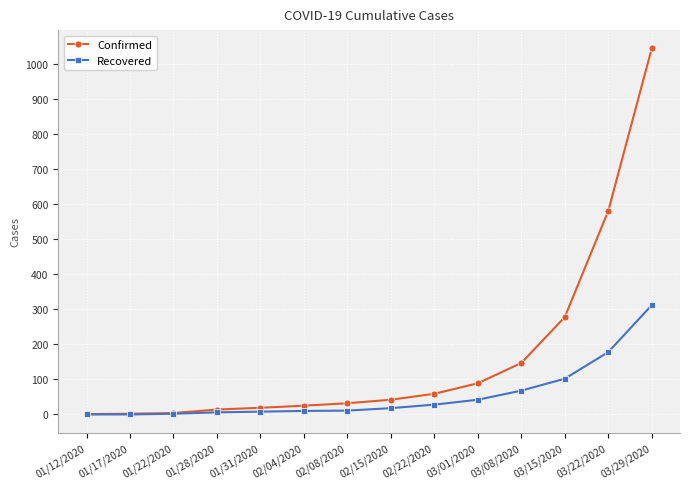

Which series has the largest range (max minus min)?

Confirmed